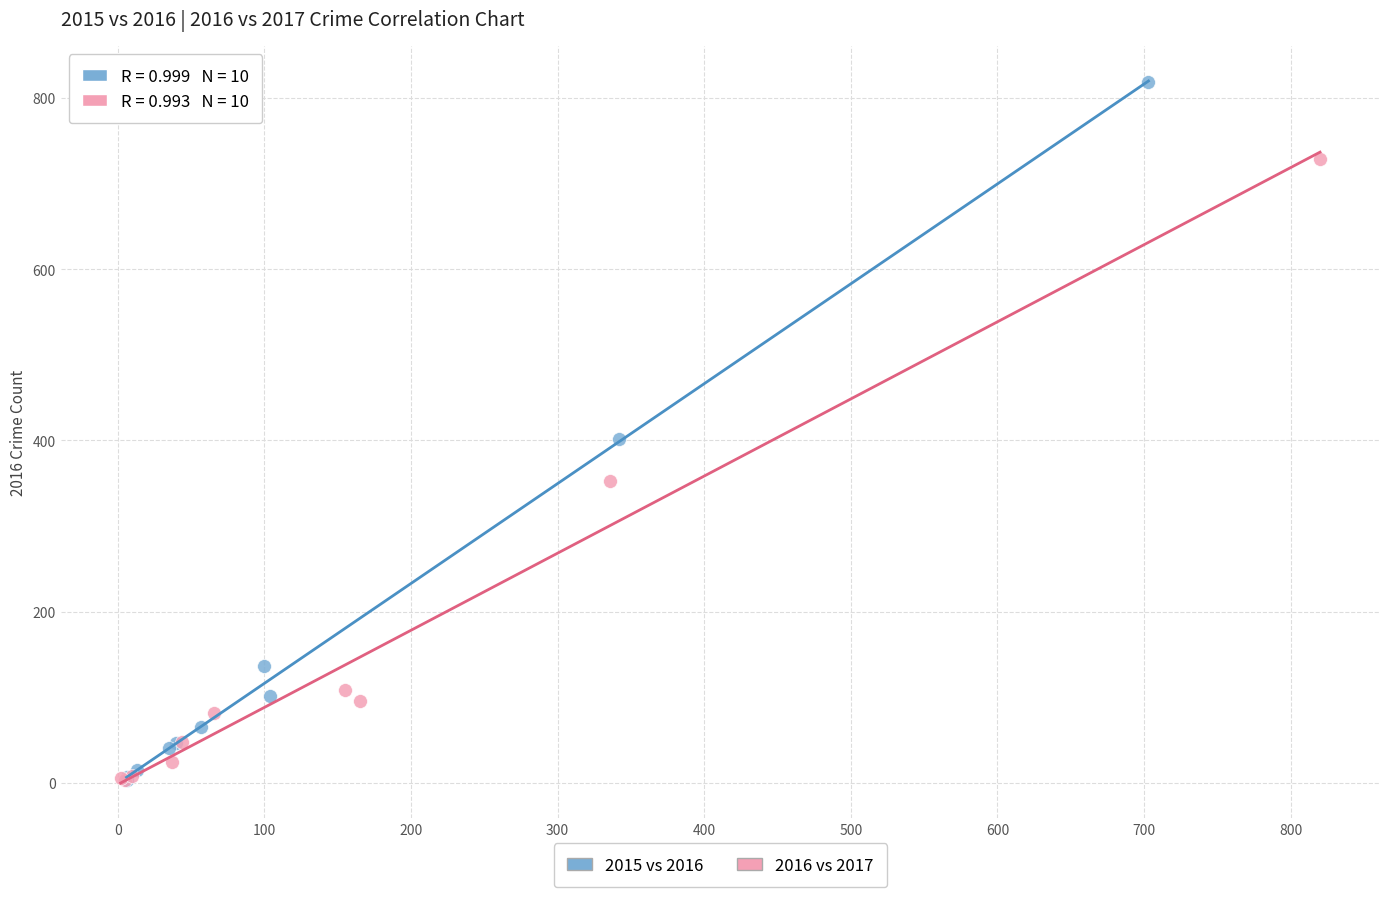

Which series contains the highest Y value?

2015 vs 2016